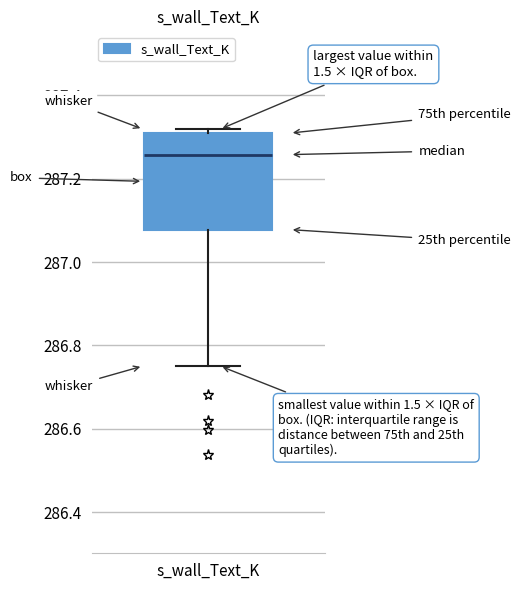

Transcribe this box plot: give where the median line is, the range the box spans, and where the two whiskers end, as read against the y-axis. The values are not printed on the chart, so give them approximately, as read against the axis.

median 287.26, box 287.08 to 287.30, whiskers 286.76 to 287.32